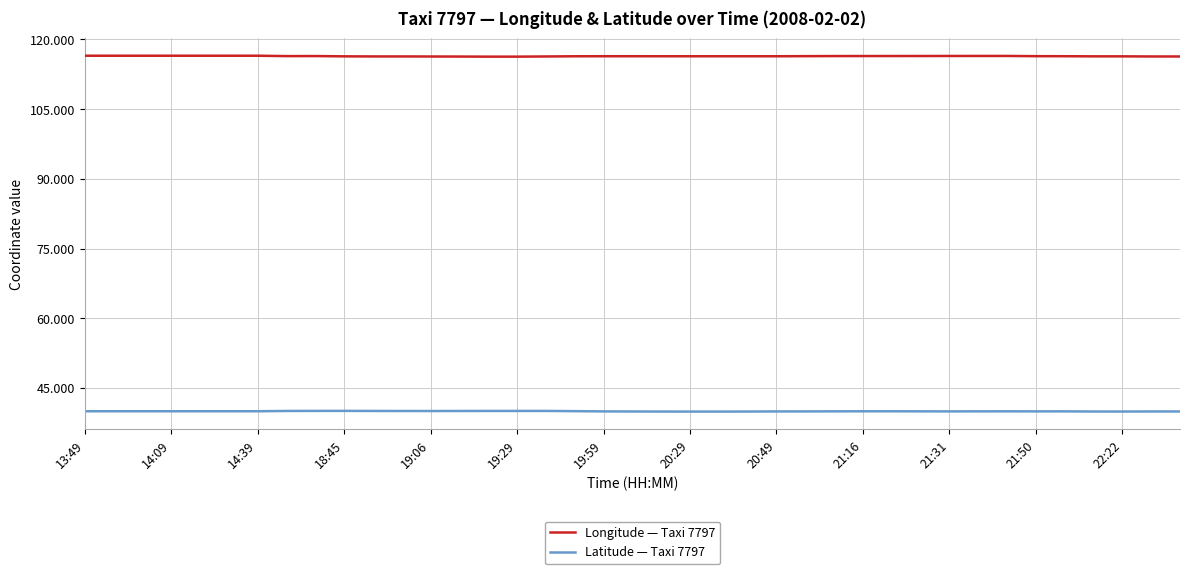

True or false: Longitude — Taxi 7797 and Latitude — Taxi 7797 cross at least once.

False